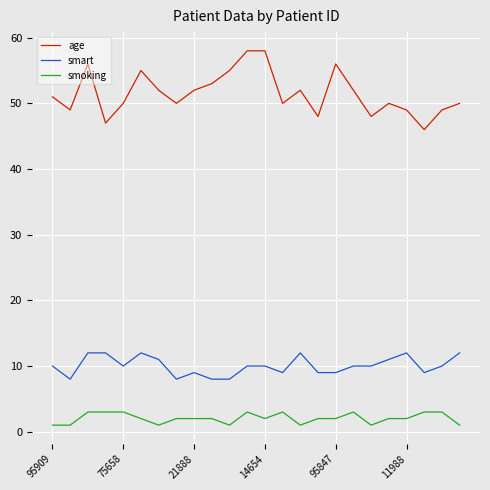

Which series has the largest range (max minus min)?

age